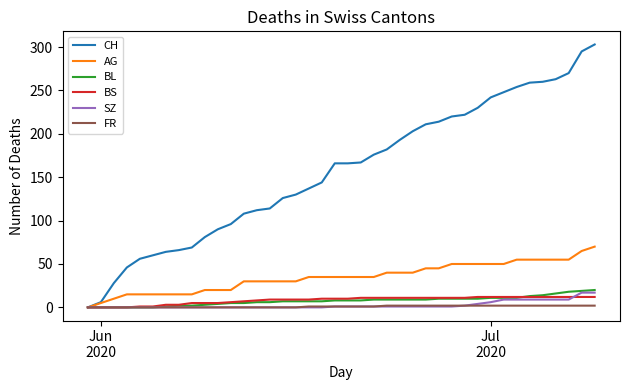

Which series has the largest total across all categories?

CH